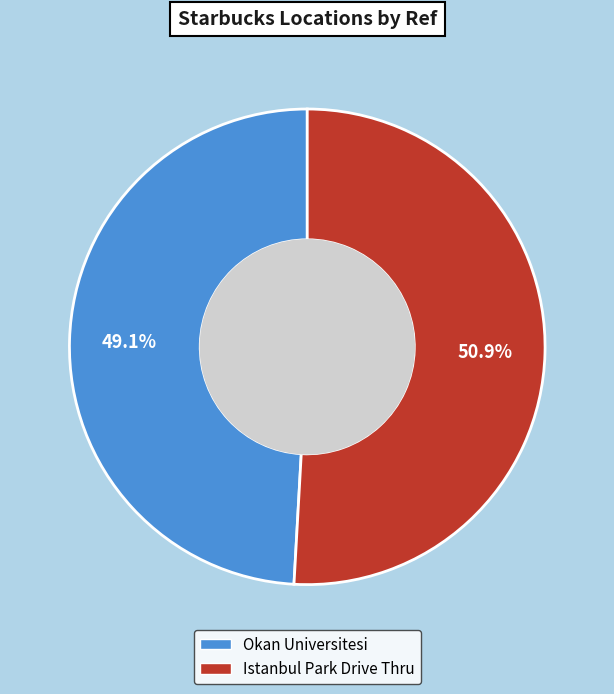

What is the total percentage of Okan Universitesi and Istanbul Park Drive Thru?

100.0%